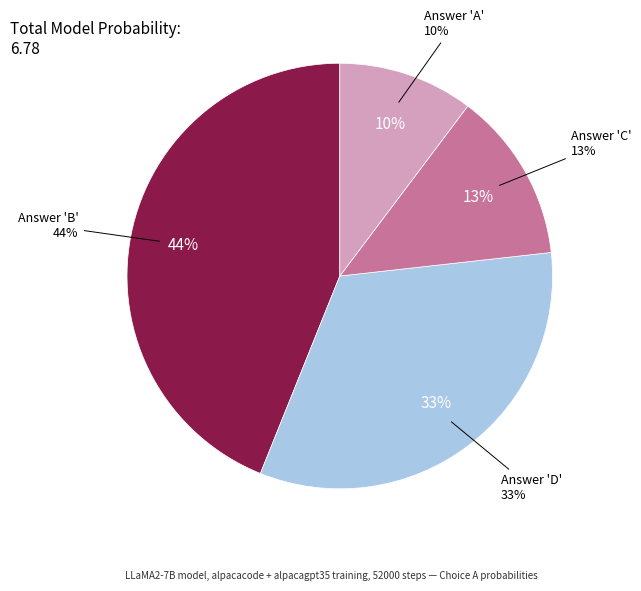

Is there any slice that represents more than half of the pie?

No